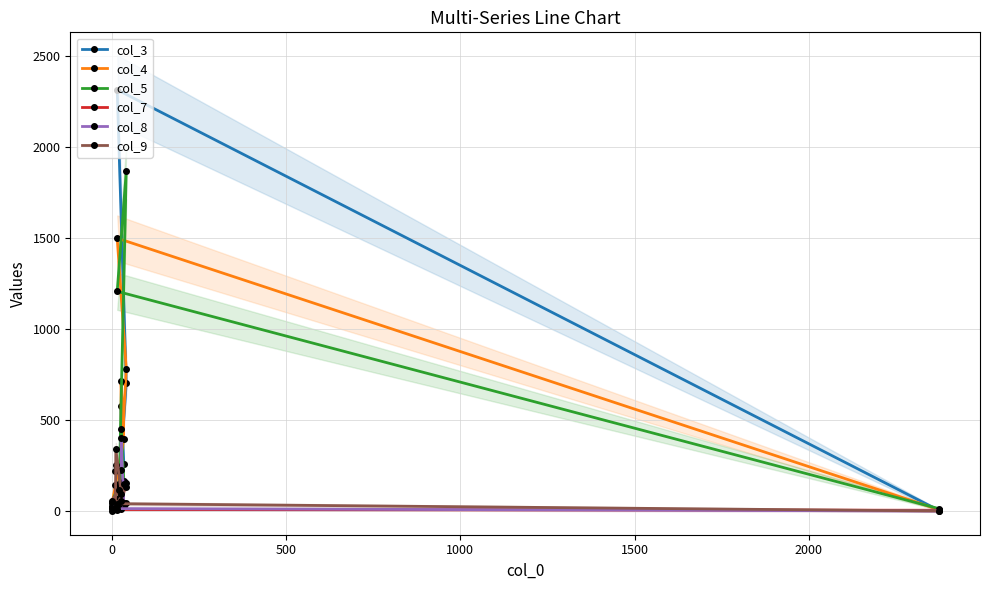

In col_8, how many points are higher than both neighbors (excluding endpoints)?

3